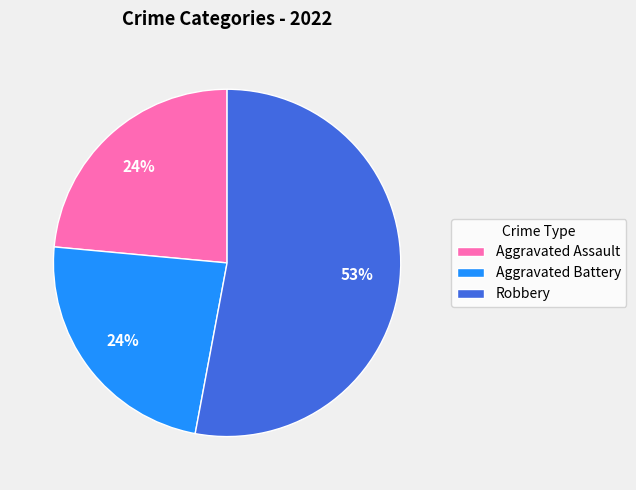

To the nearest percent, what percentage of the pie is Aggravated Battery?

24%